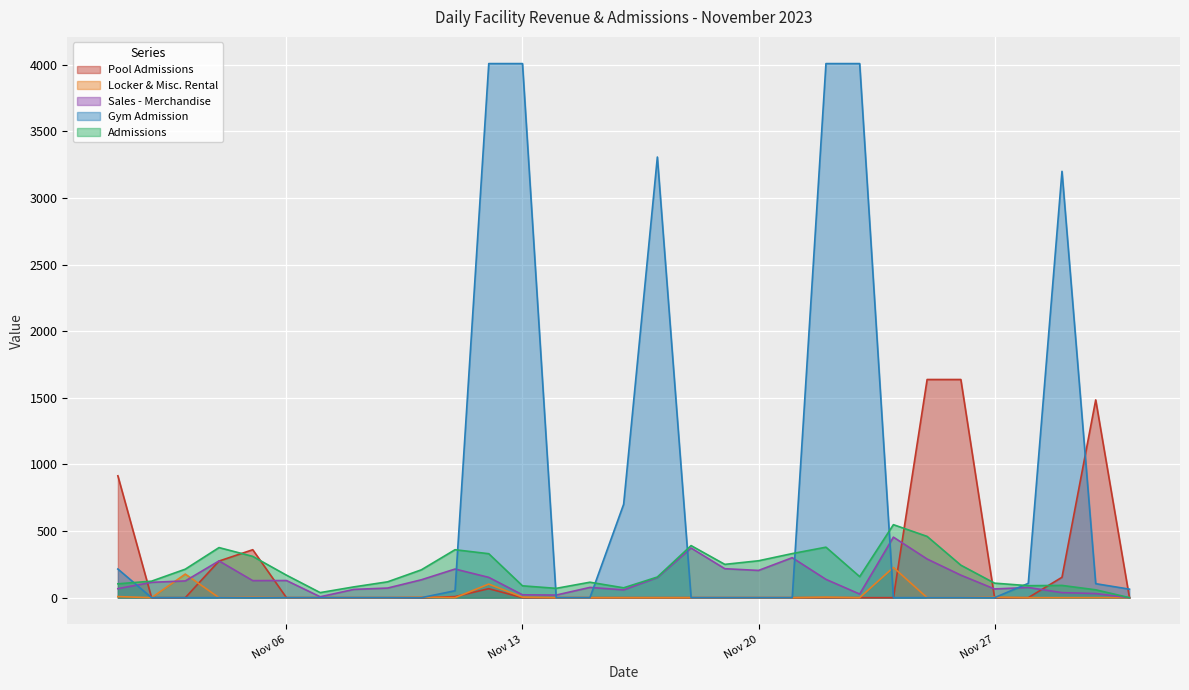

True or false: Gym Admission has a value of 105.0 at 2023-11-30.

True